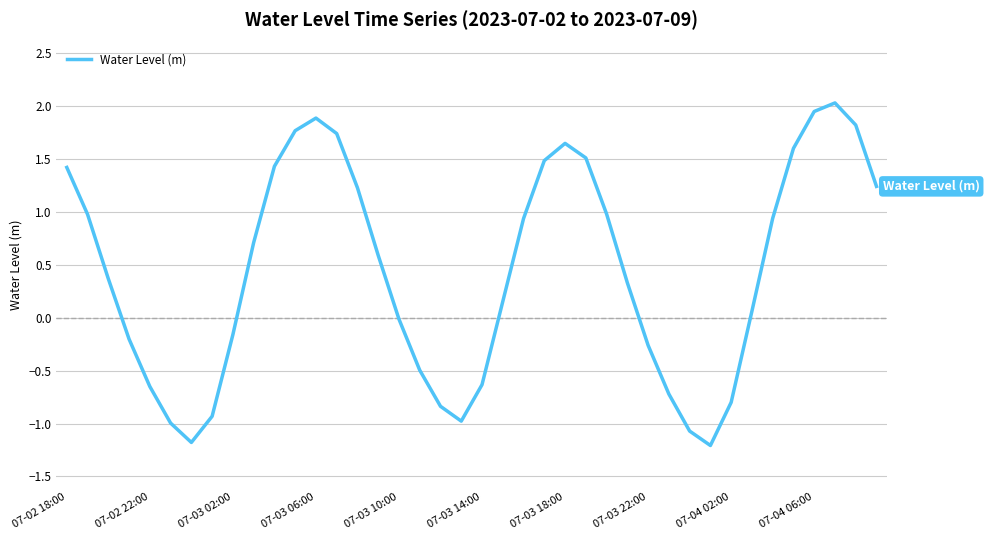

What is the minimum value shown in the chart?

-1.2